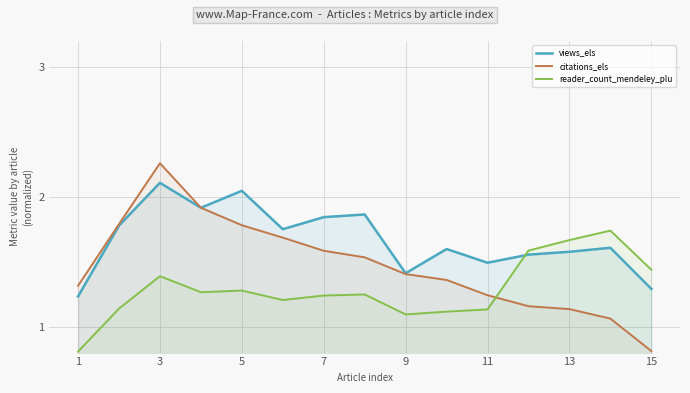

How many distinct data groups are displayed?

3